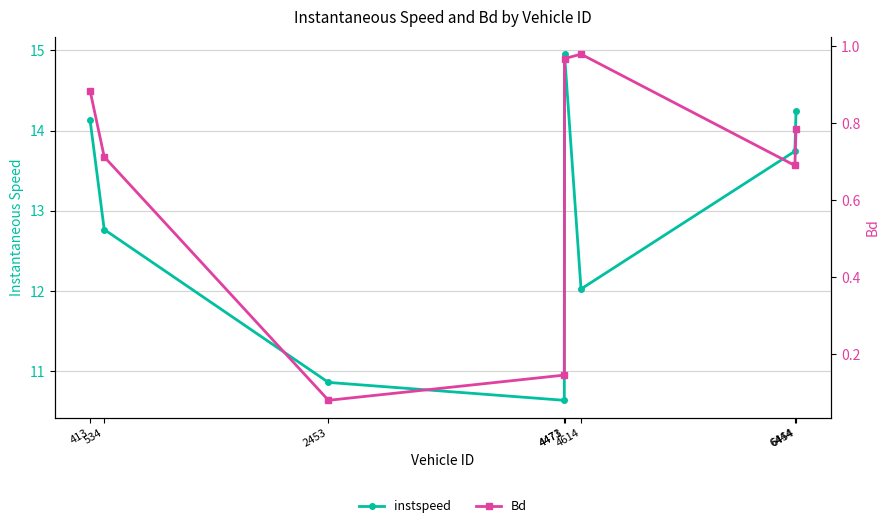

At which category is the sum across all series the highest?

4473